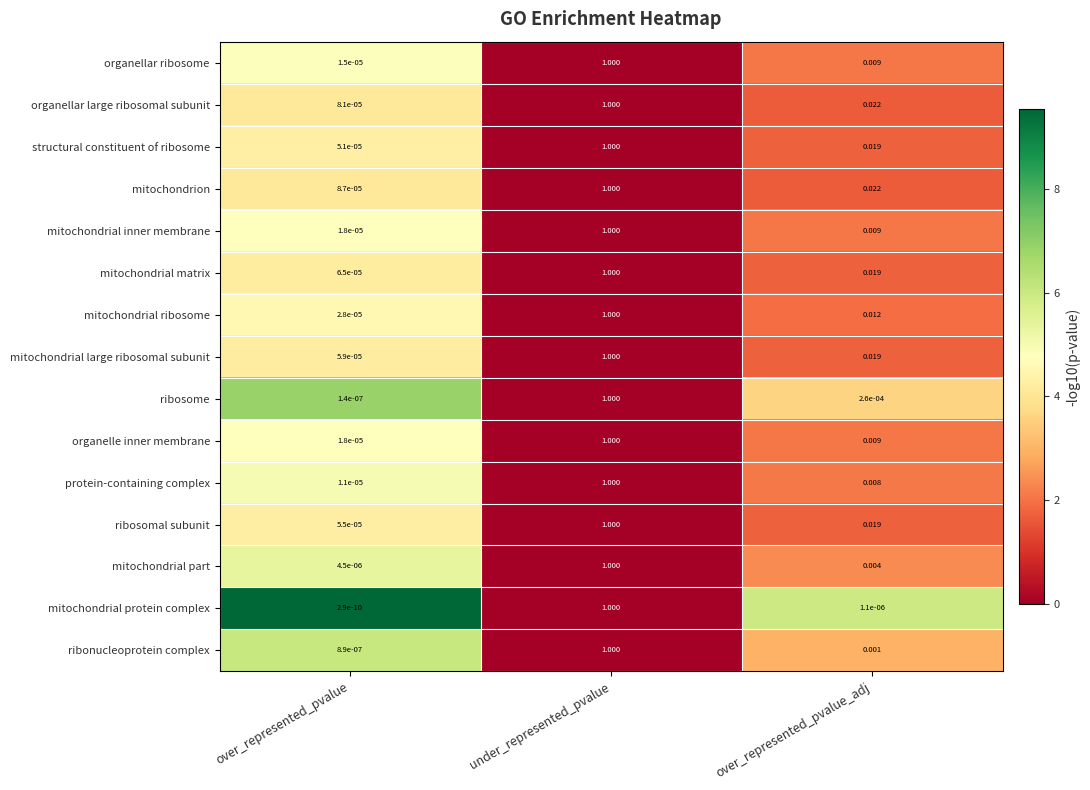

At which label is mitochondrial part closest to 0?

over_represented_pvalue